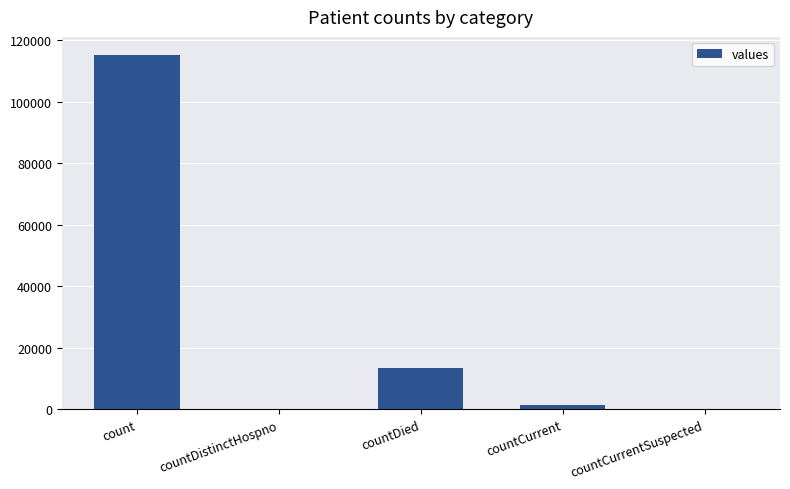

What is the sum of the values at count and countCurrent?

116762